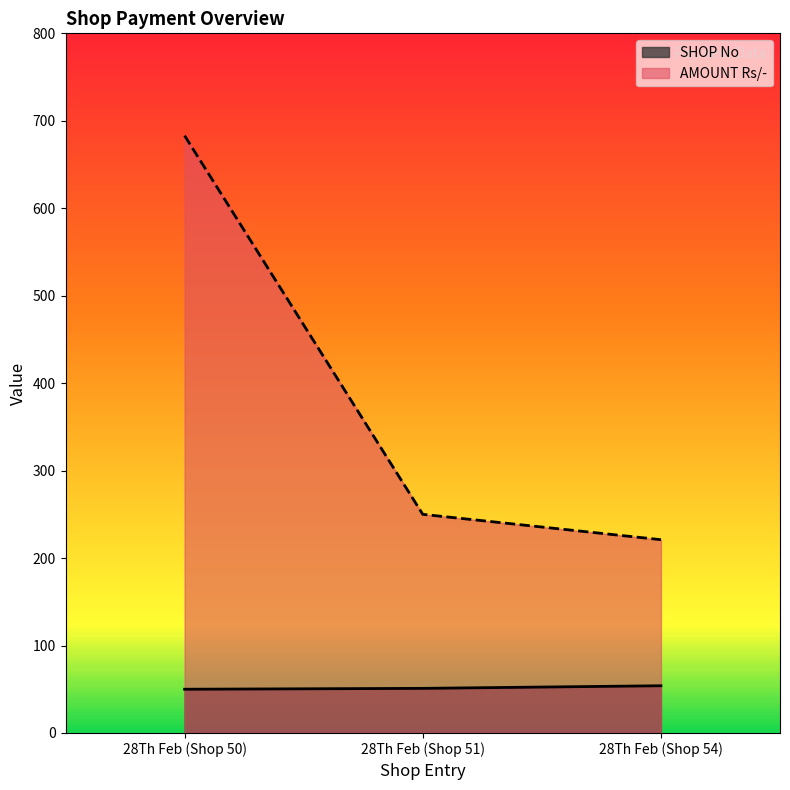

What is the minimum value shown in the chart?

50